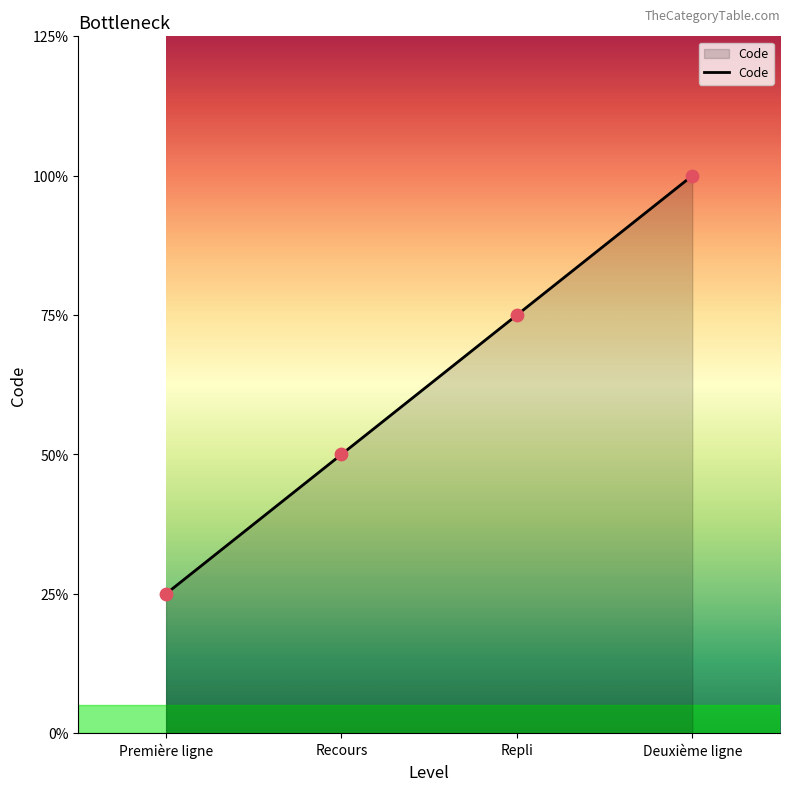

What is the ratio of the value at Deuxième ligne to the value at Première ligne?

4.0